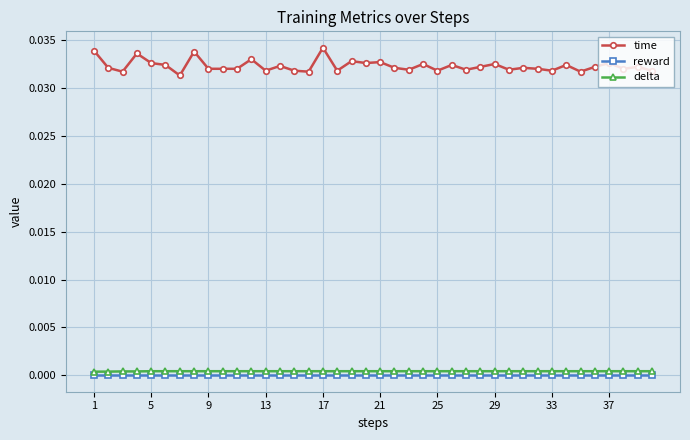

True or false: time and reward intersect in this chart.

False